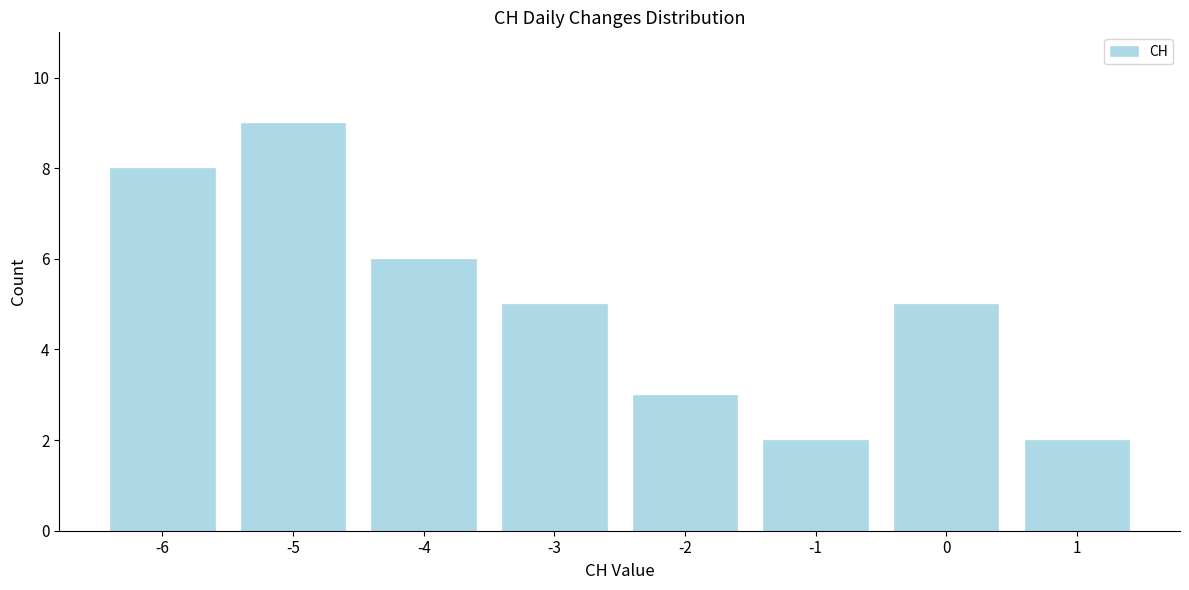

Reading left to right, list all the values displayed in this chart.

-6=8	-5=9	-4=6	-3=5	-2=3	-1=2	0=5	1=2